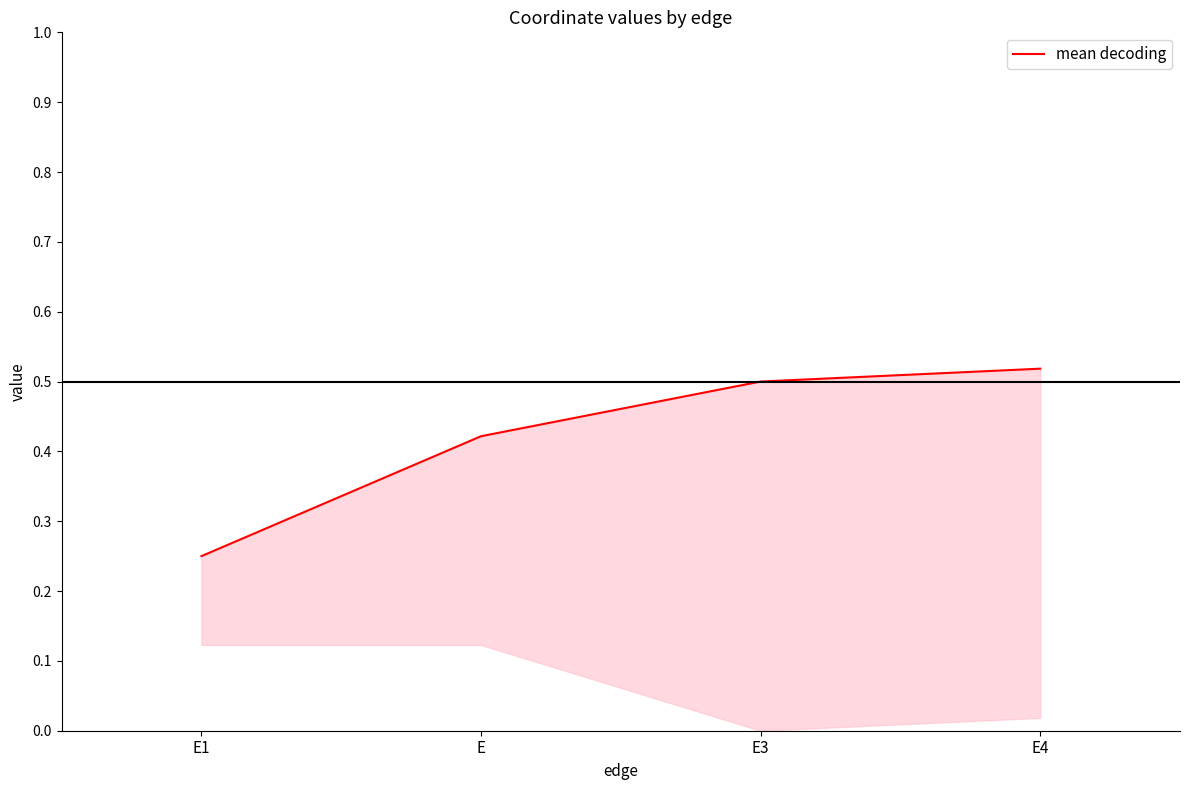

At which label is the value closest to 0?

E1